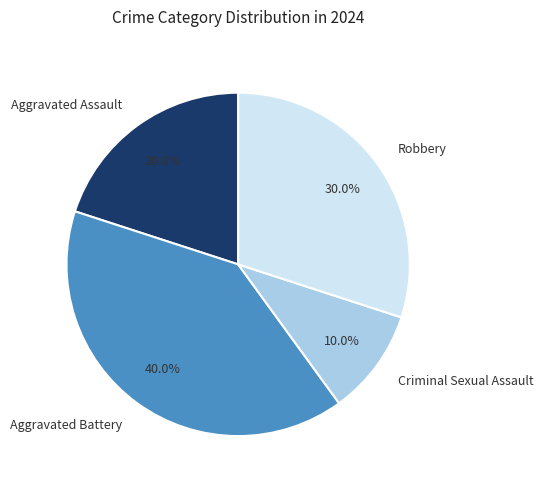

Is it true that Robbery is 25% of the pie?

False